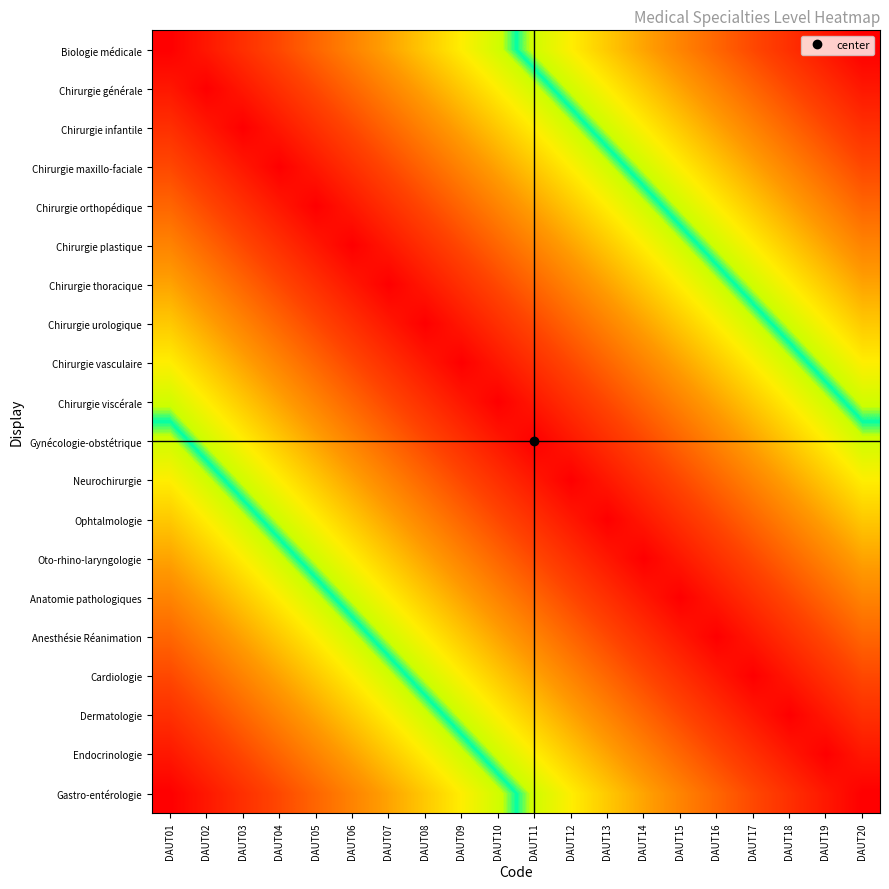

At which category is the sum across all series the highest?

DAUT01